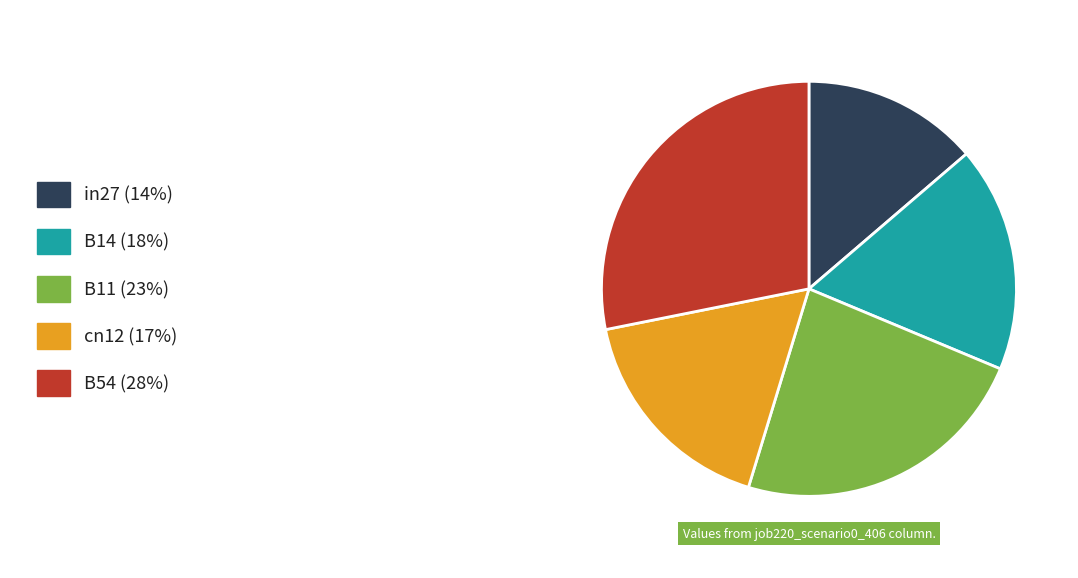

Is there any slice that represents more than half of the pie?

No